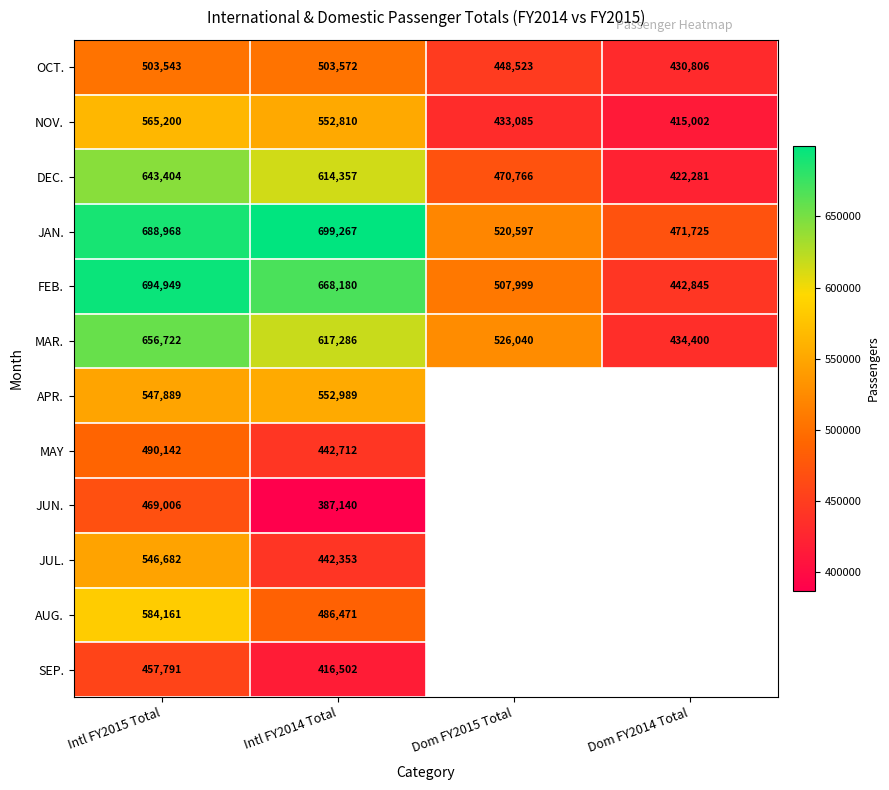

List the labels in order of MAR. value, largest first.

Intl FY2015 Total, Intl FY2014 Total, Dom FY2015 Total, Dom FY2014 Total